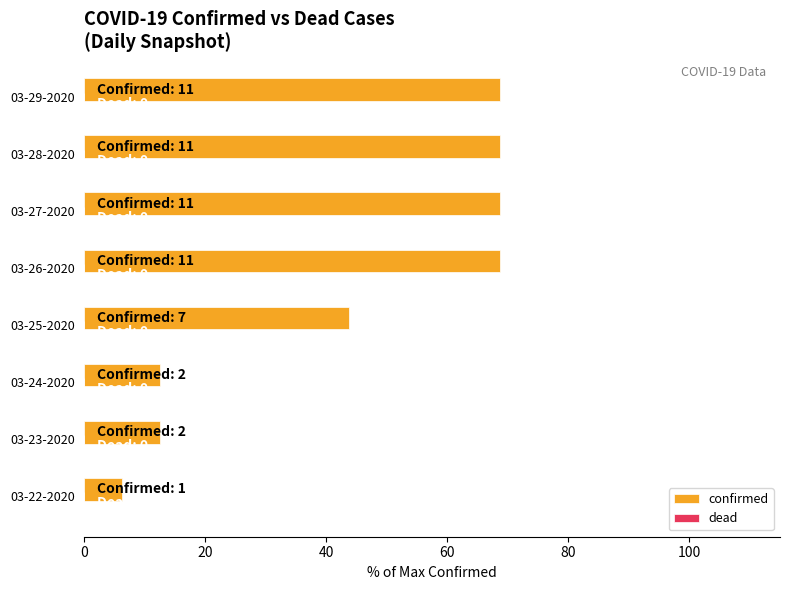

How many data points does each series have?

8